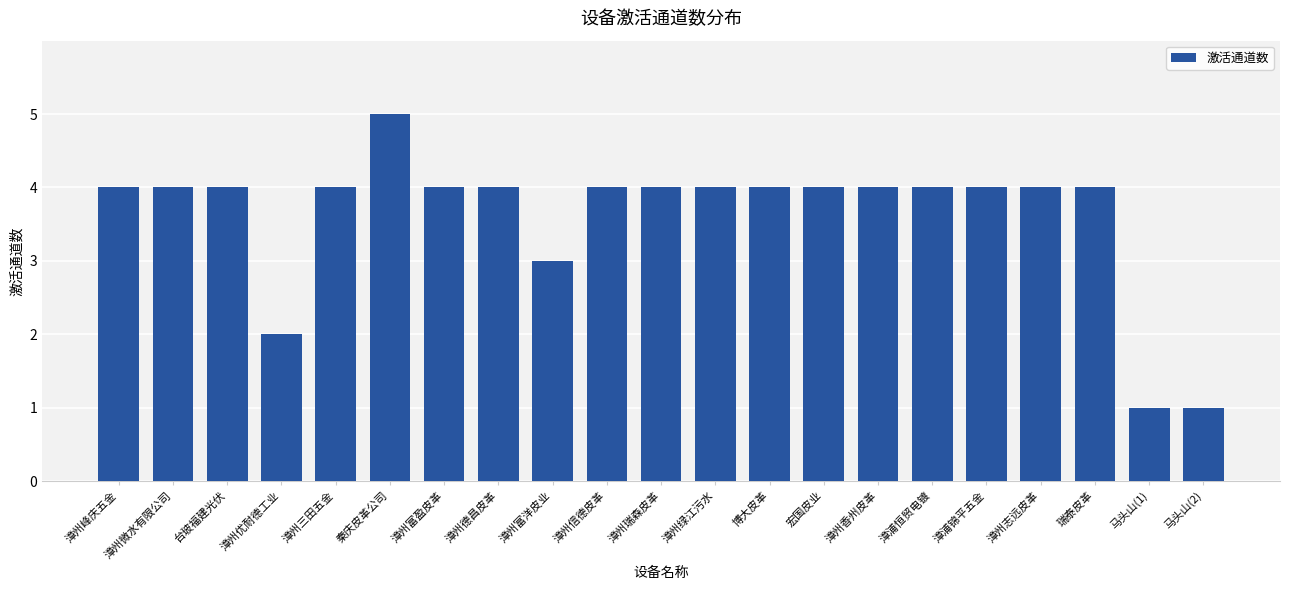

Reading left to right, what are all the values shown in this chart?

4	4	4	2	4	5	4	4	3	4	4	4	4	4	4	4	4	4	4	1	1